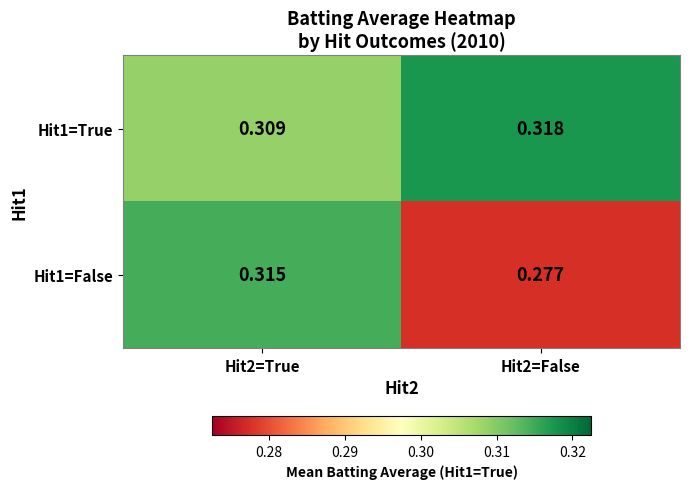

Is the value of Hit1=True at Hit2=True greater than the value of Hit1=False at Hit2=True?

No